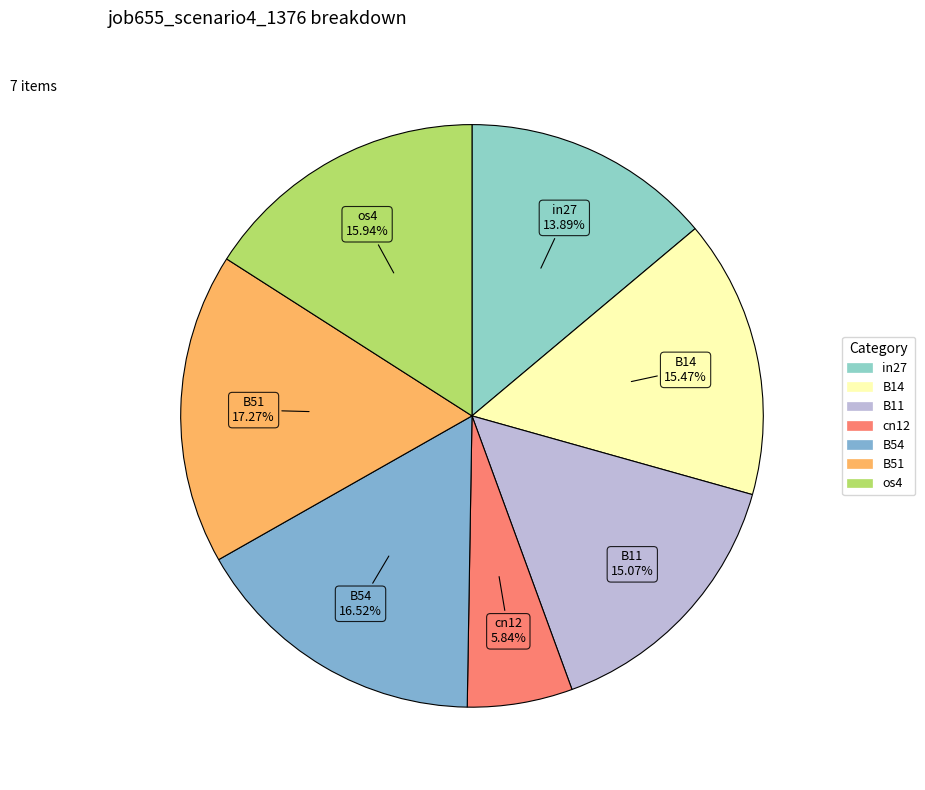

Between B54 and os4, which is larger?

B54